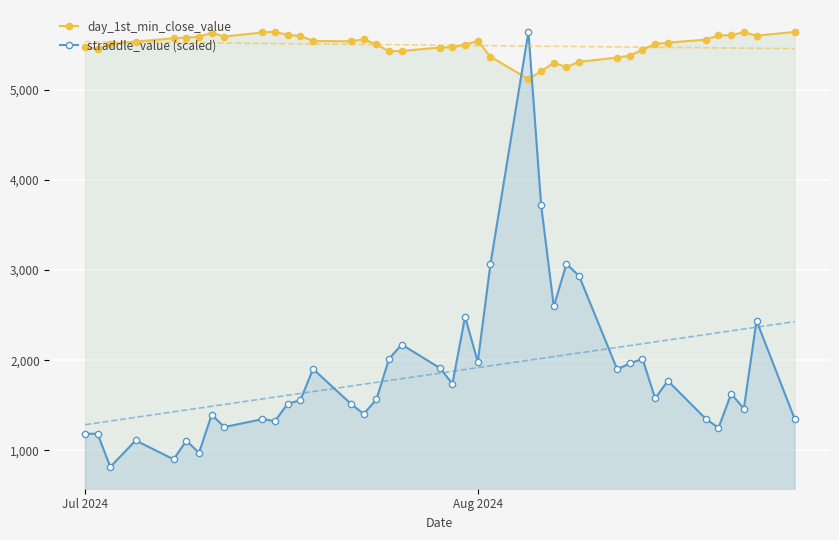

True or false: day_1st_min_close_value and straddle_value (scaled) intersect in this chart.

True